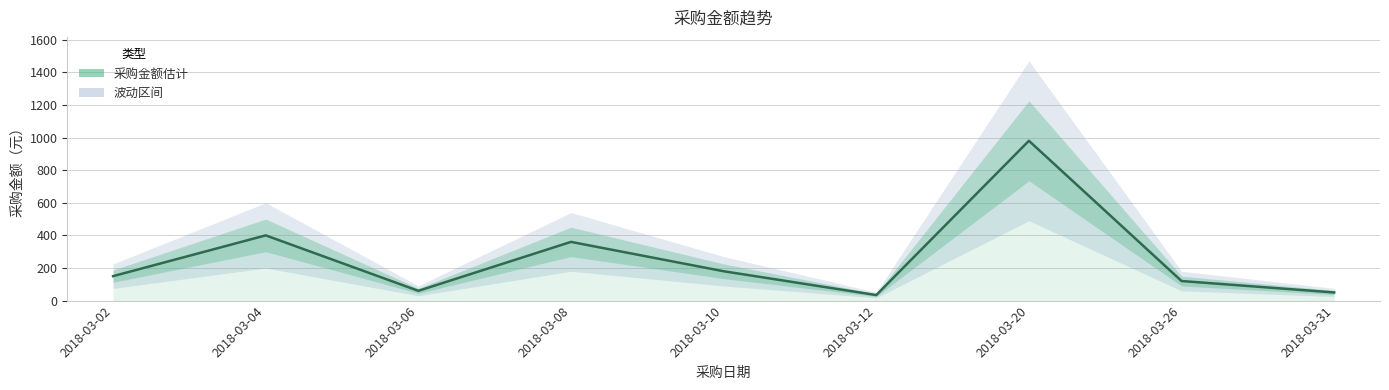

Reading left to right, transcribe all the data shown in this chart.

150	400	60	360	180	34	980	120	50